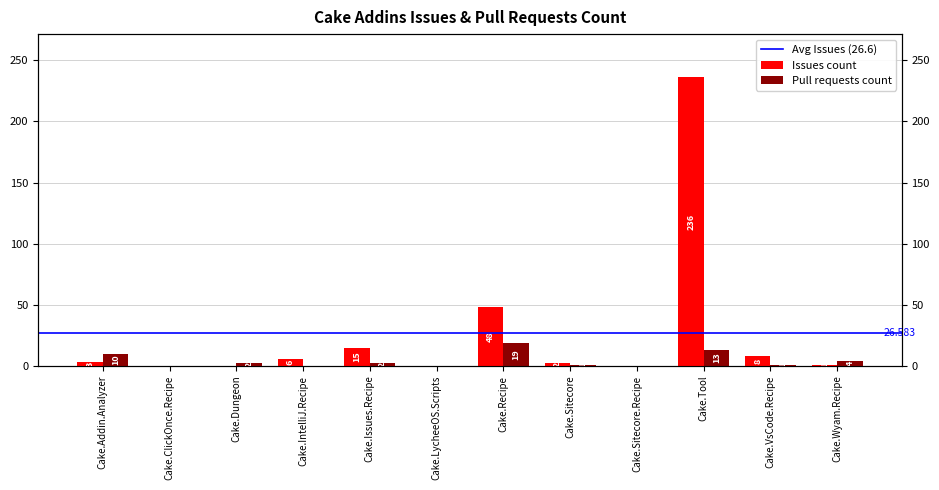

Which series has the largest total across all categories?

Issues count